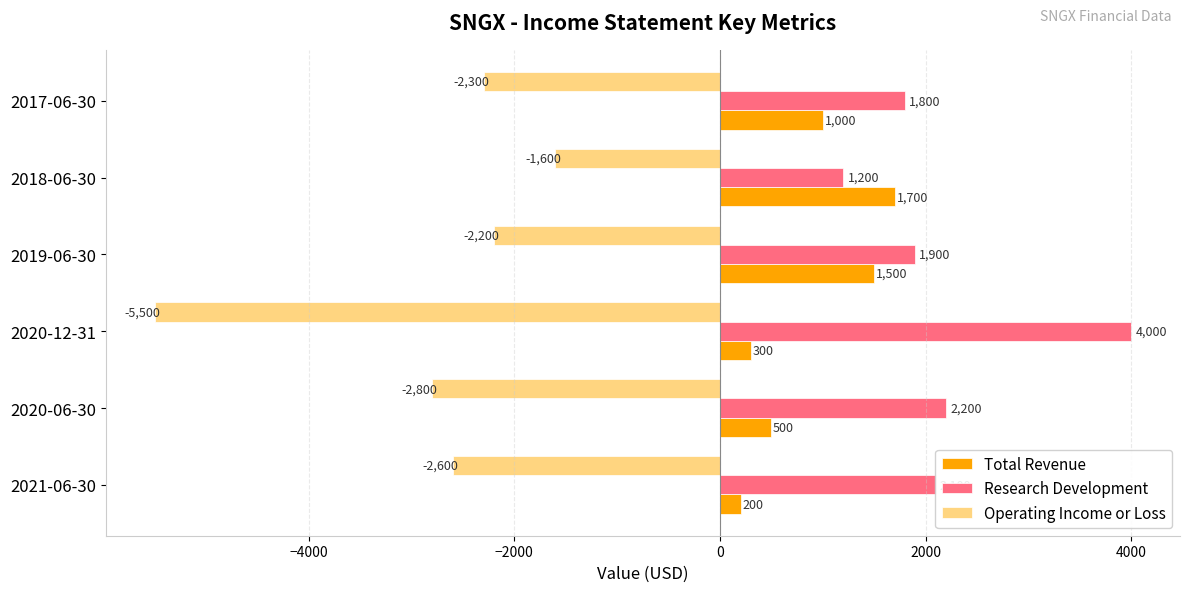

List the series in order of their peak value, lowest first.

Operating Income or Loss, Total Revenue, Research Development